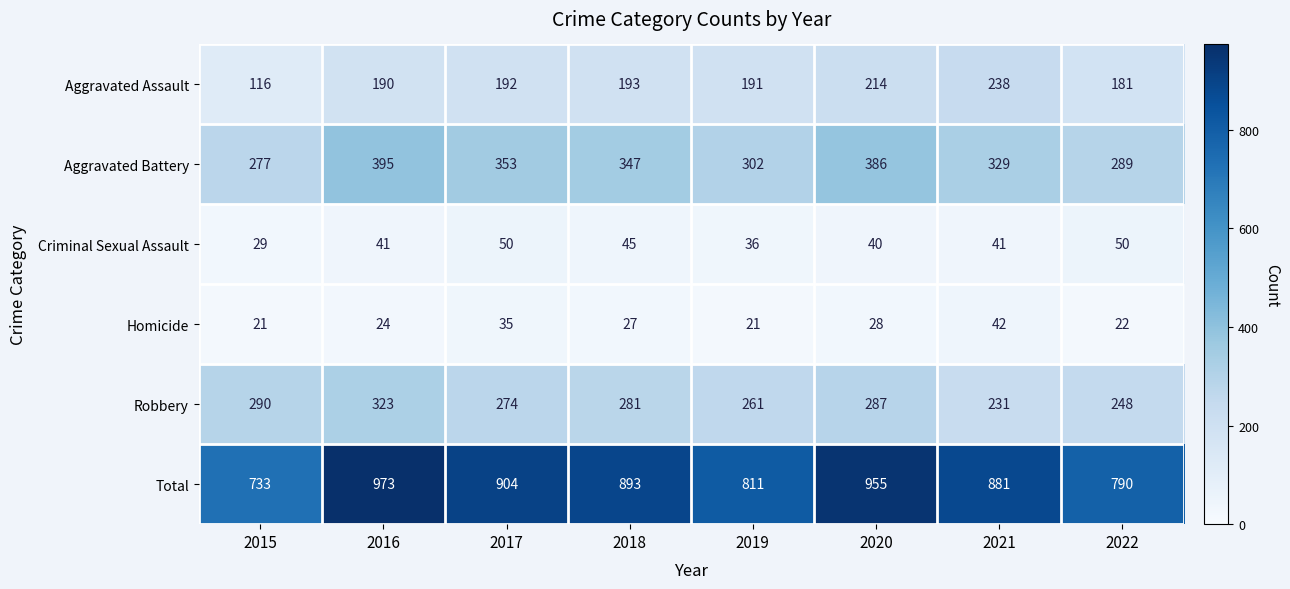

The value of Criminal Sexual Assault at 2018 is 45. True or false?

True